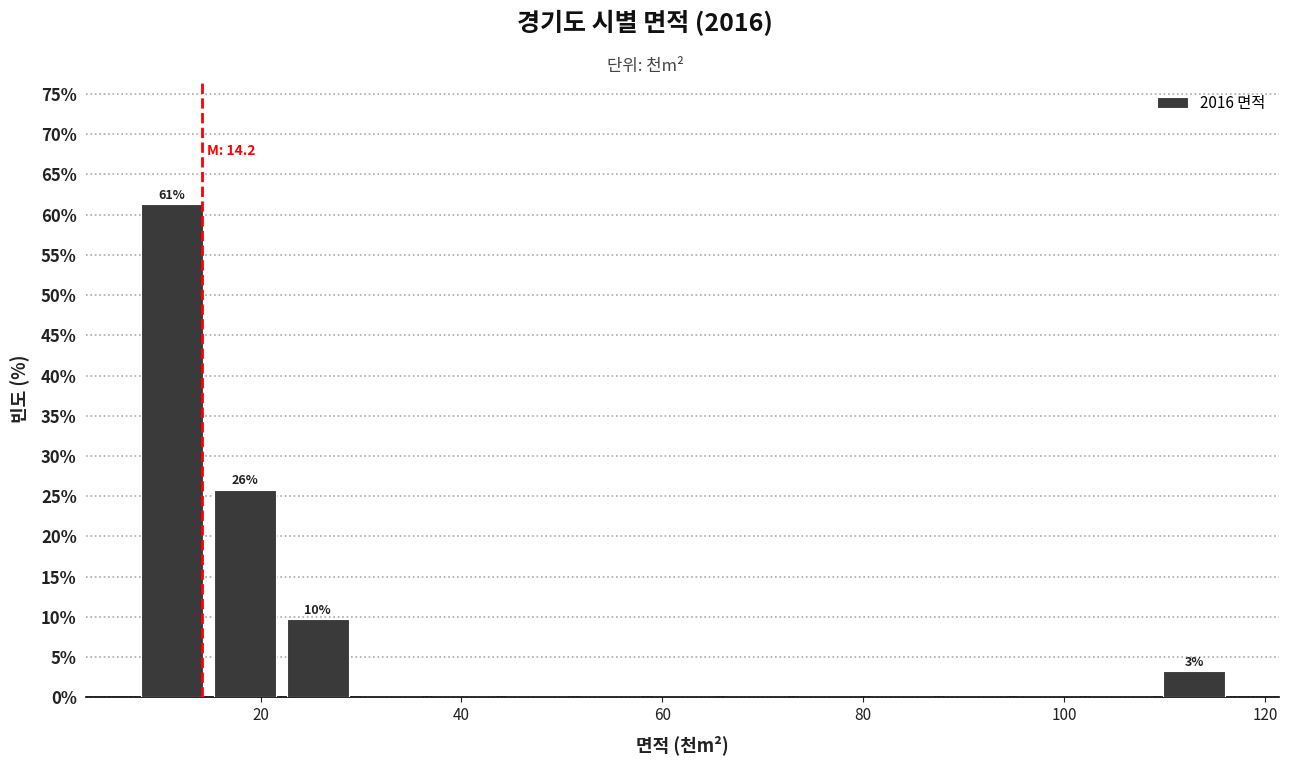

Around what value on the x-axis is the tallest bar? Give the approximate position of its centre, as read against the axis.

12